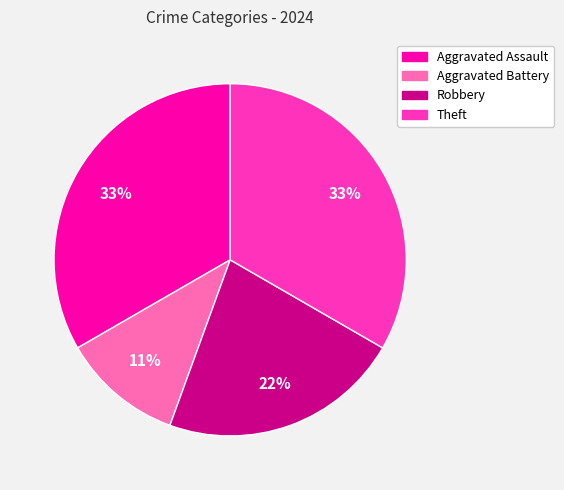

What is the ratio of the value at Aggravated Assault to the value at Theft?

1.0